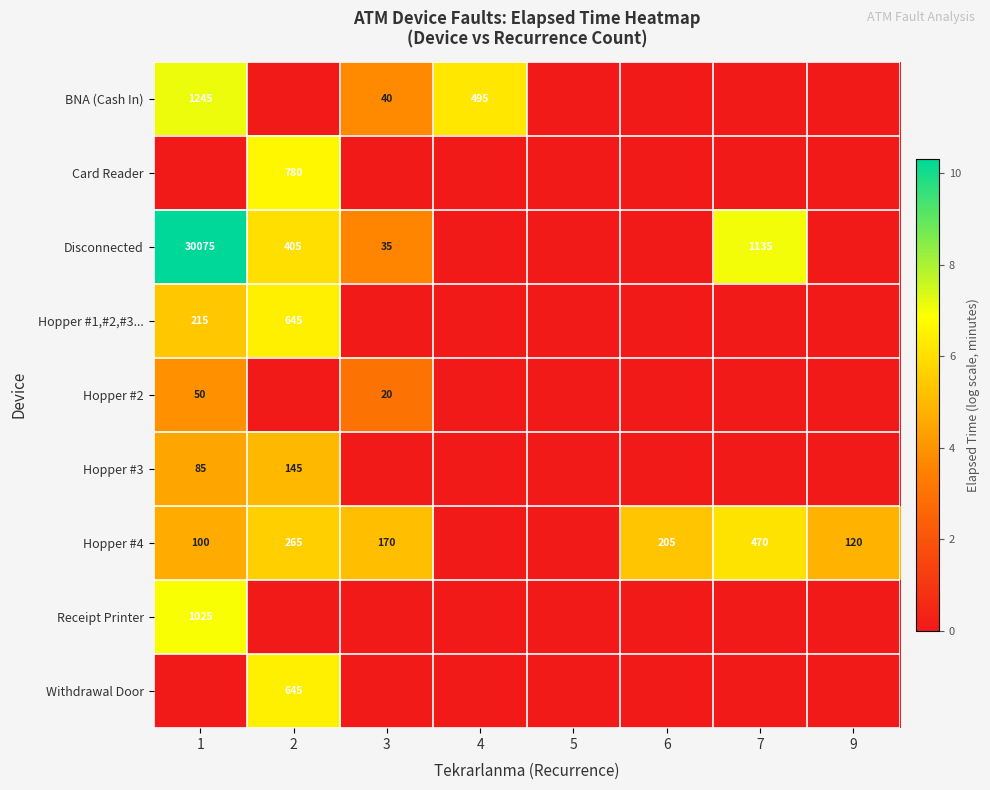

What is the greatest value displayed?

10.3